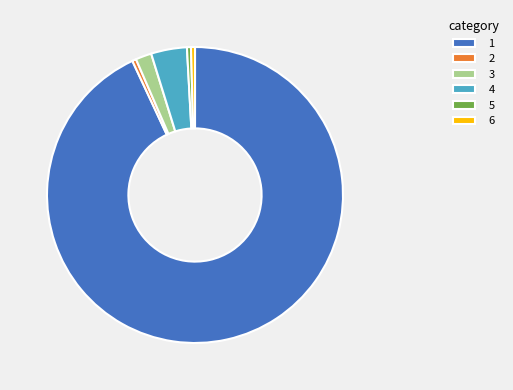

Which category has the biggest portion of the pie?

1